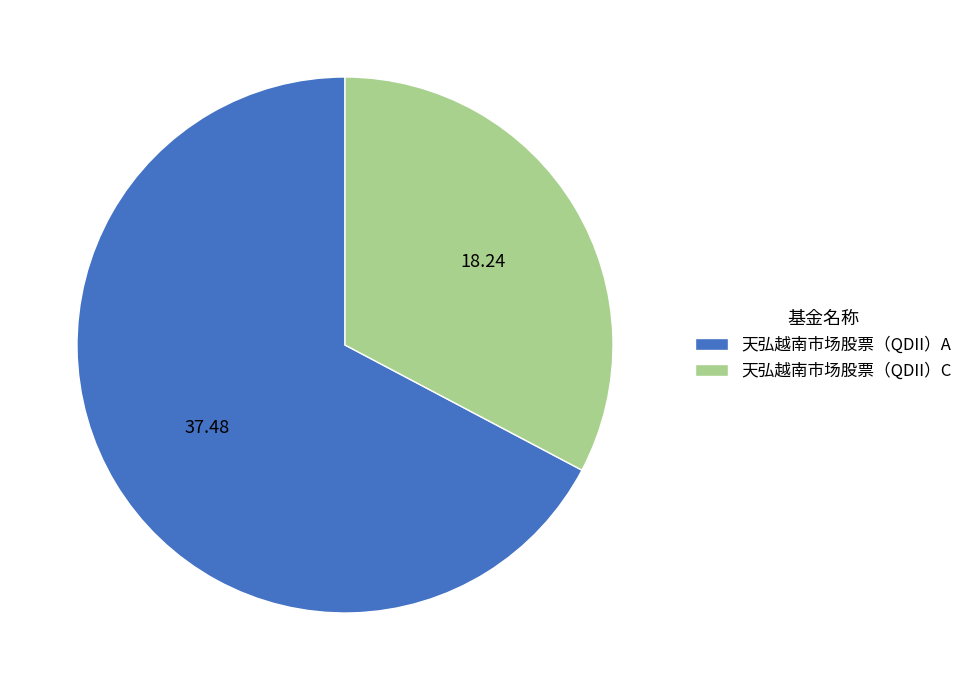

How many segments does this pie chart have?

2